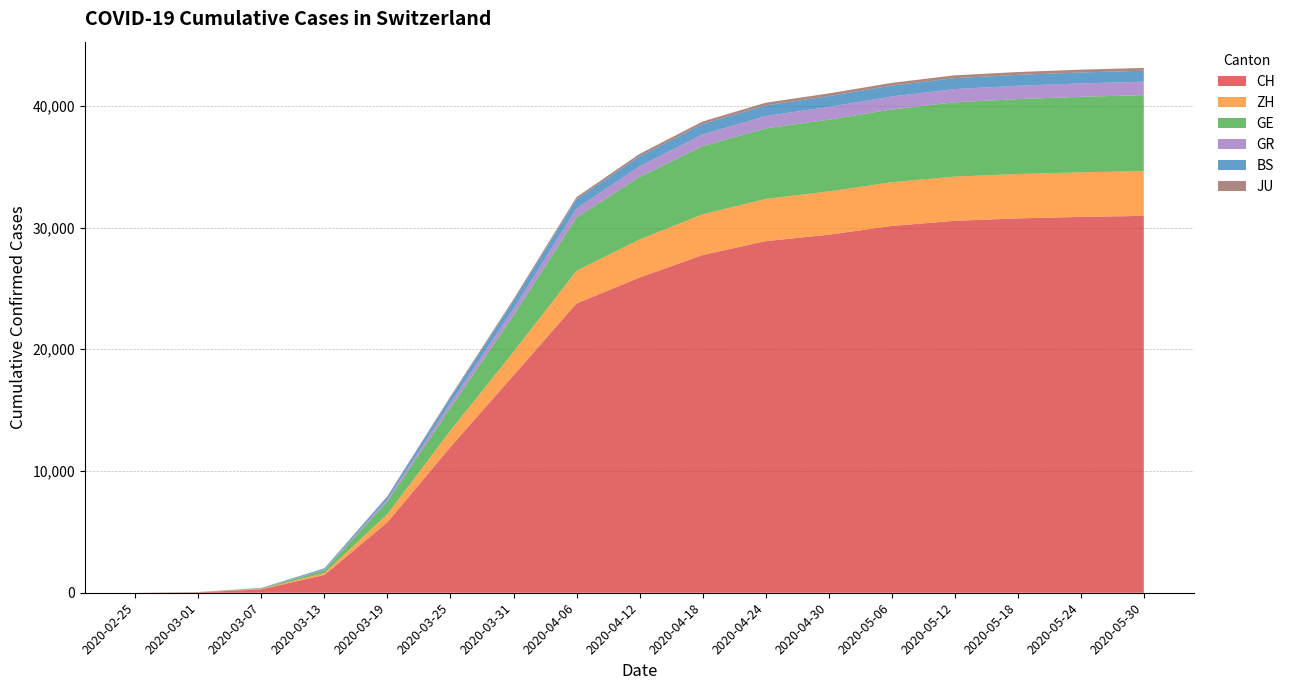

Reading left to right, extract all data points from this chart.

CH: 0	36	280	1461	5788	11975	17852	23761	25888	27740	28876	29407	30126	30550	30746	30871	30956
ZH: 0	7	34	163	679	1357	1936	2689	3127	3344	3472	3553	3591	3633	3649	3666	3679
GE: 0	10	43	225	1035	1856	2984	4371	5140	5596	5795	5895	5975	6103	6152	6198	6236
GR: 0	6	17	53	182	393	547	750	875	966	1011	1050	1071	1087	1095	1101	1107
BS: 0	1	21	92	220	462	653	756	820	852	872	883	889	895	896	897	897
JU: 0	1	5	17	36	92	140	171	195	211	221	225	228	232	233	234	234